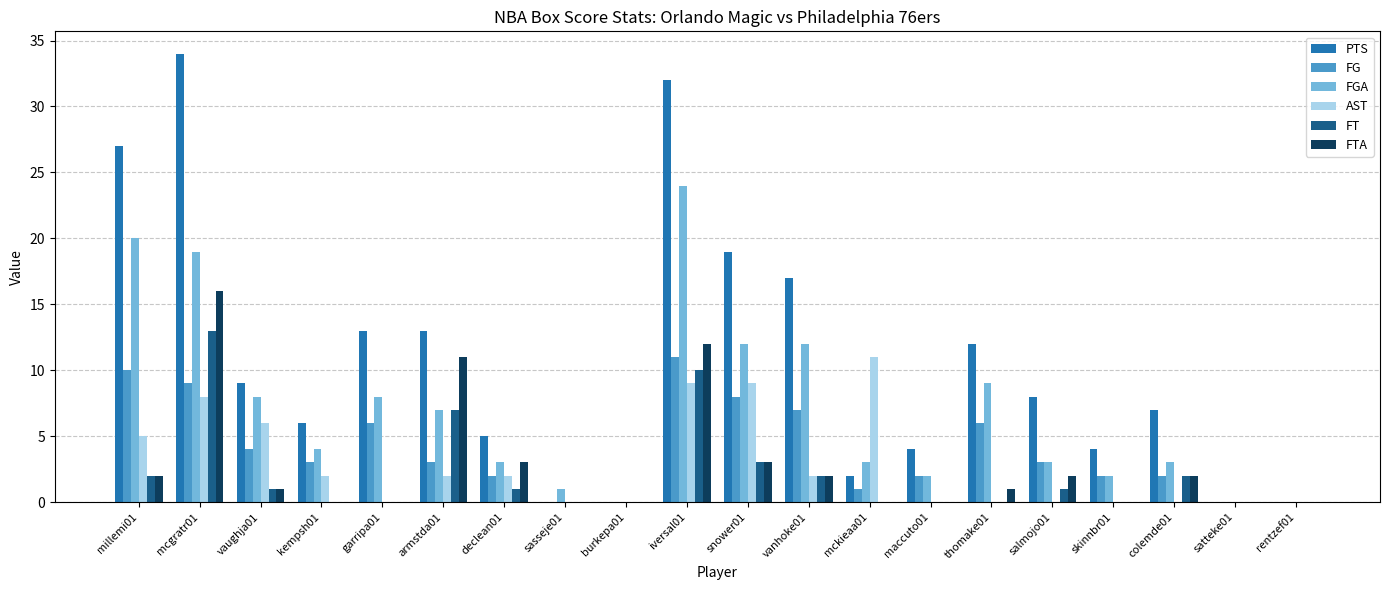

What is the sum of all FG values?

79